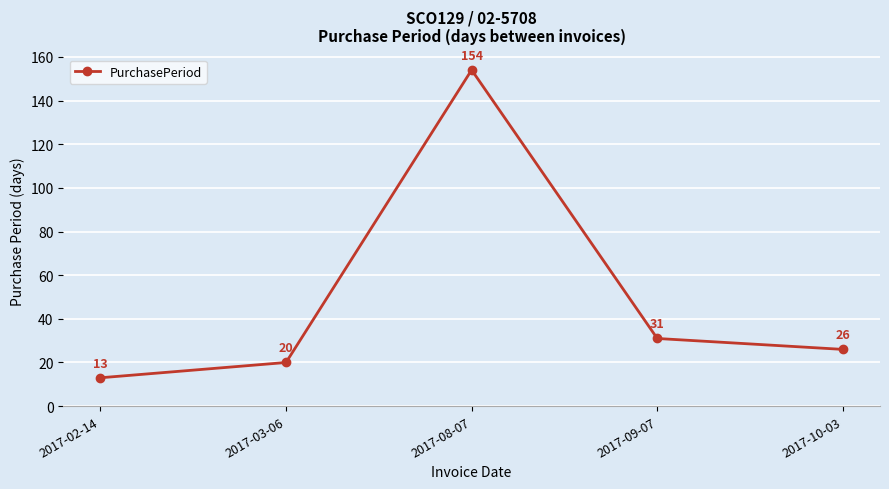

Does the chart display data point markers on the line(s)?

Yes